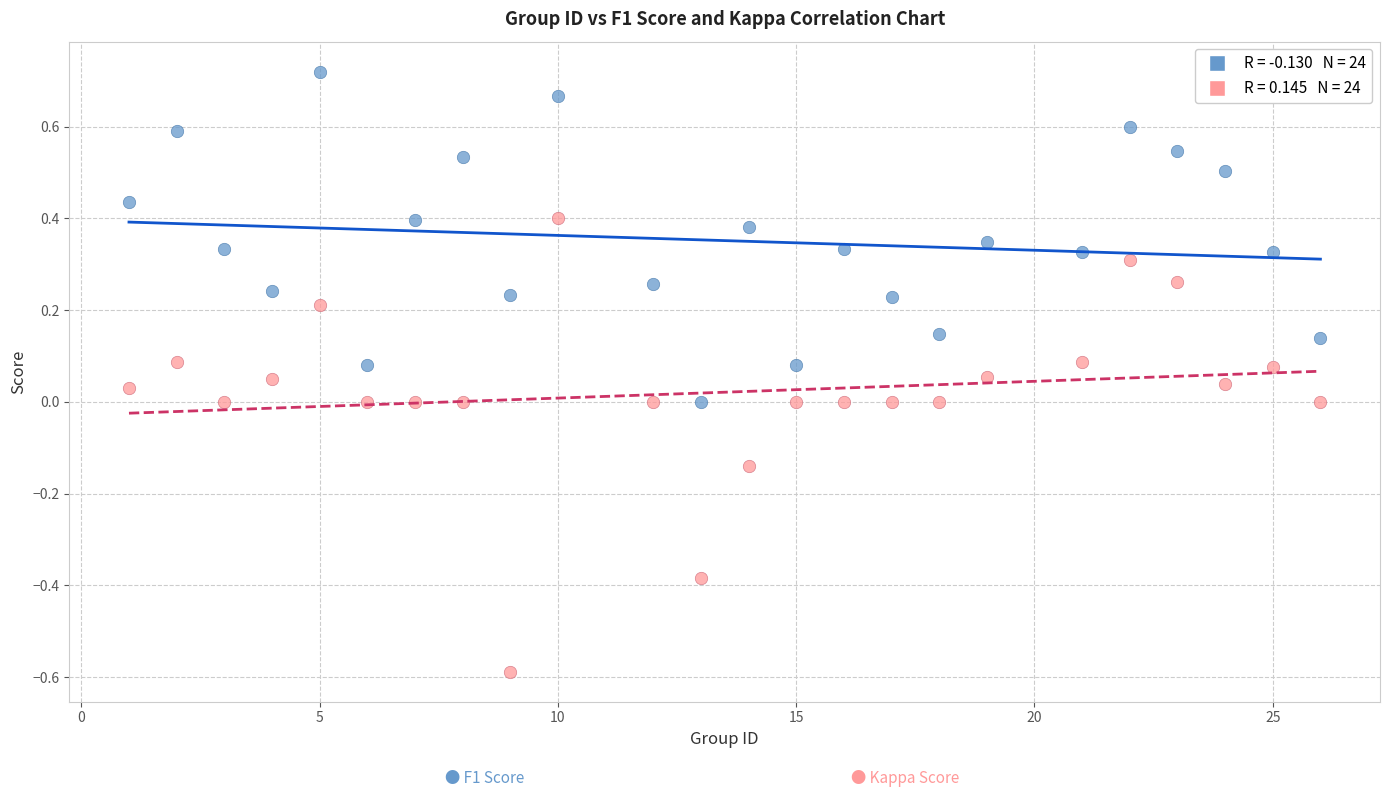

Across all data points, what is the range of X values (max minus min)?

25.0